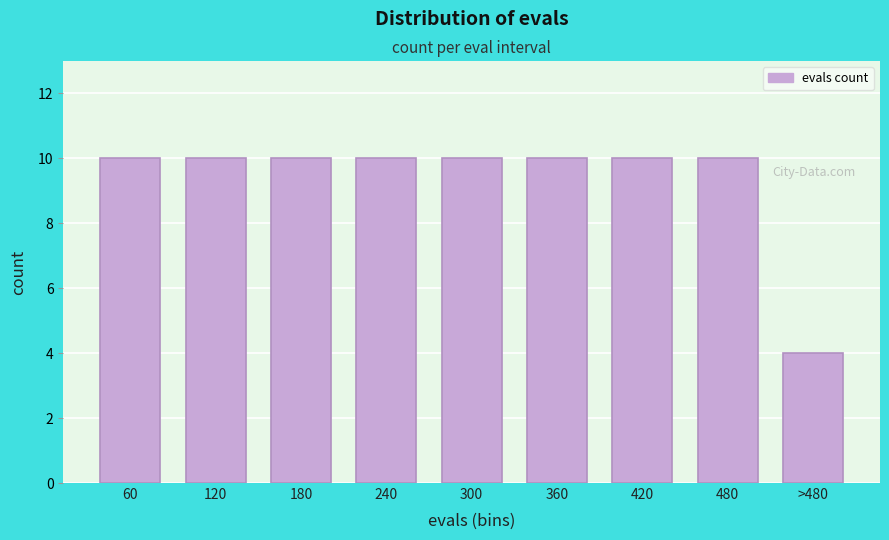

Reading right to left, extract all data points from this chart.

4	10	10	10	10	10	10	10	10